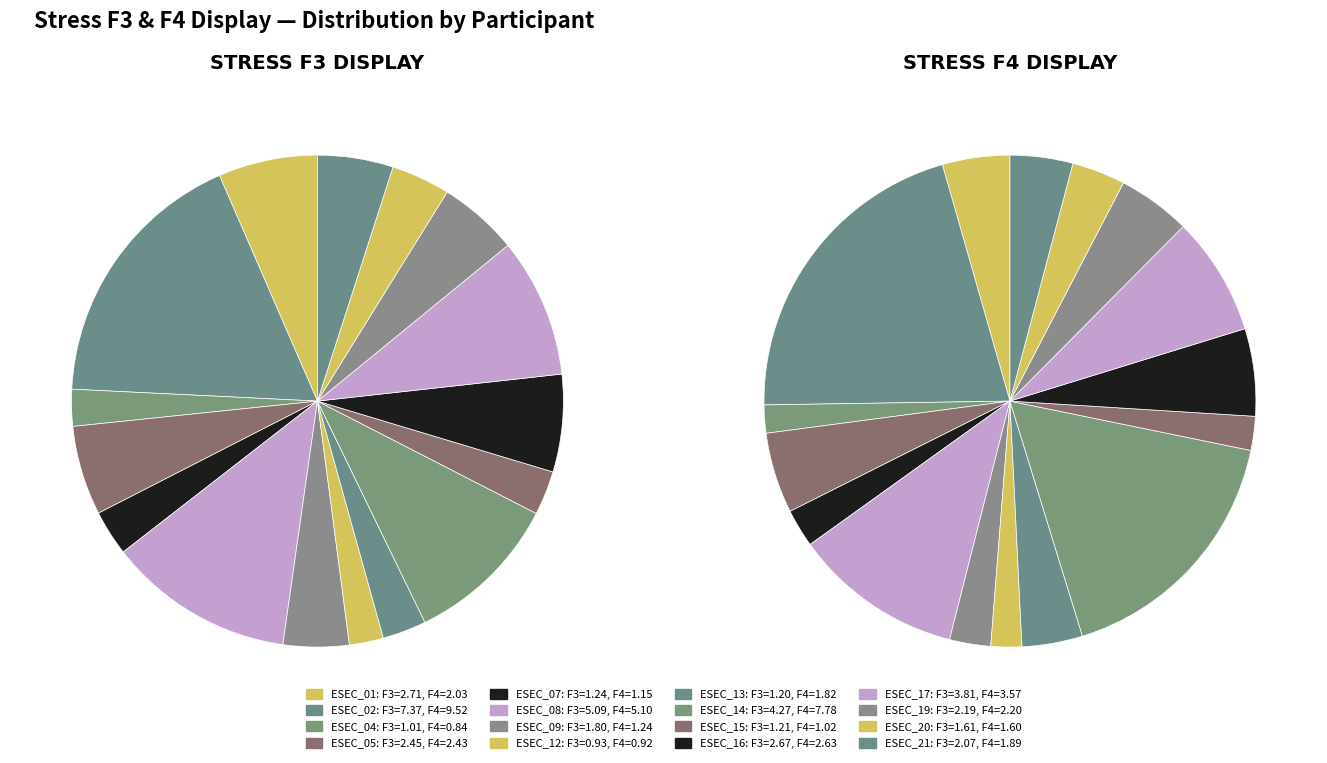

How many slices are in this pie chart?

16